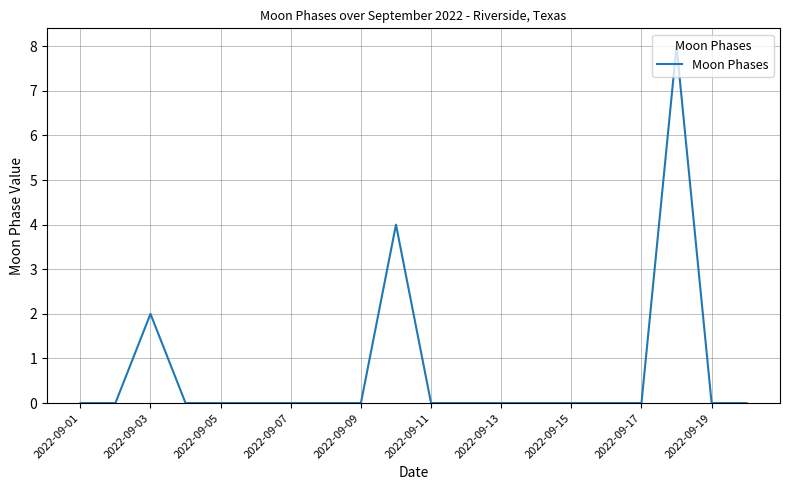

What is the difference between the maximum and minimum values?

8